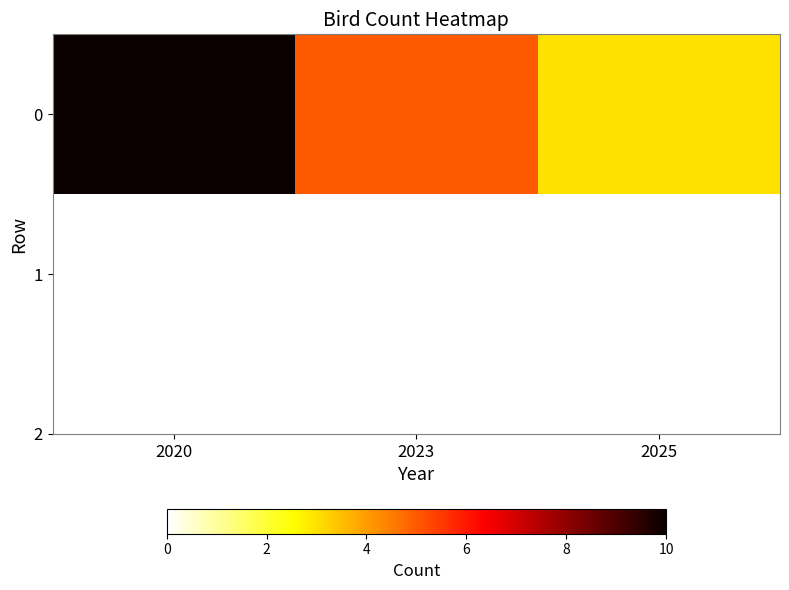

List the labels in order of value, smallest first.

2025, 2023, 2020